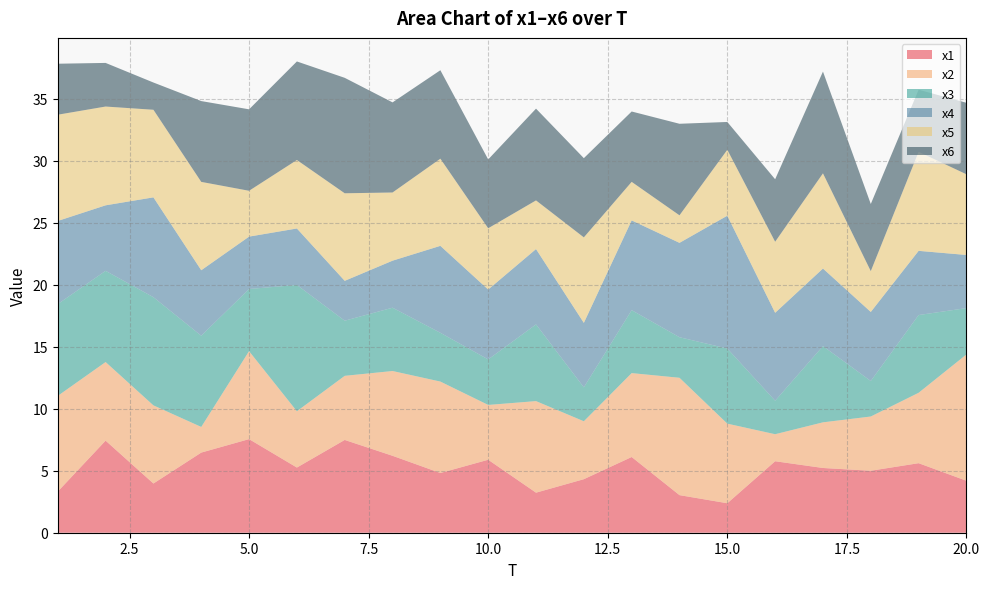

Reading right to left, transcribe all the data shown in this chart.

x1: 4.2	5.6	5.0	5.2	5.8	2.4	3.0	6.1	4.3	3.2	5.9	4.8	6.2	7.5	5.3	7.5	6.5	4.0	7.4	3.3
x2: 10.2	5.7	4.4	3.7	2.2	6.4	9.5	6.8	4.7	7.4	4.4	7.4	6.8	5.2	4.5	7.1	2.1	6.3	6.3	7.7
x3: 3.7	6.3	2.9	6.1	2.7	6.1	3.3	5.1	2.7	6.2	3.7	3.9	5.1	4.4	10.2	5.0	7.4	8.7	7.4	7.4
x4: 4.3	5.2	5.6	6.3	7.1	10.7	7.6	7.2	5.2	6.1	5.6	7.0	3.8	3.2	4.6	4.2	5.3	8.0	5.3	6.7
x5: 6.5	8.0	3.3	7.7	5.7	5.3	2.2	3.1	6.9	3.9	4.9	7.0	5.5	7.1	5.5	3.7	7.1	7.1	8.0	8.6
x6: 5.8	5.0	5.4	8.2	5.0	2.2	7.4	5.7	6.4	7.4	5.5	7.1	7.3	9.3	7.9	6.6	6.5	2.2	3.5	4.1